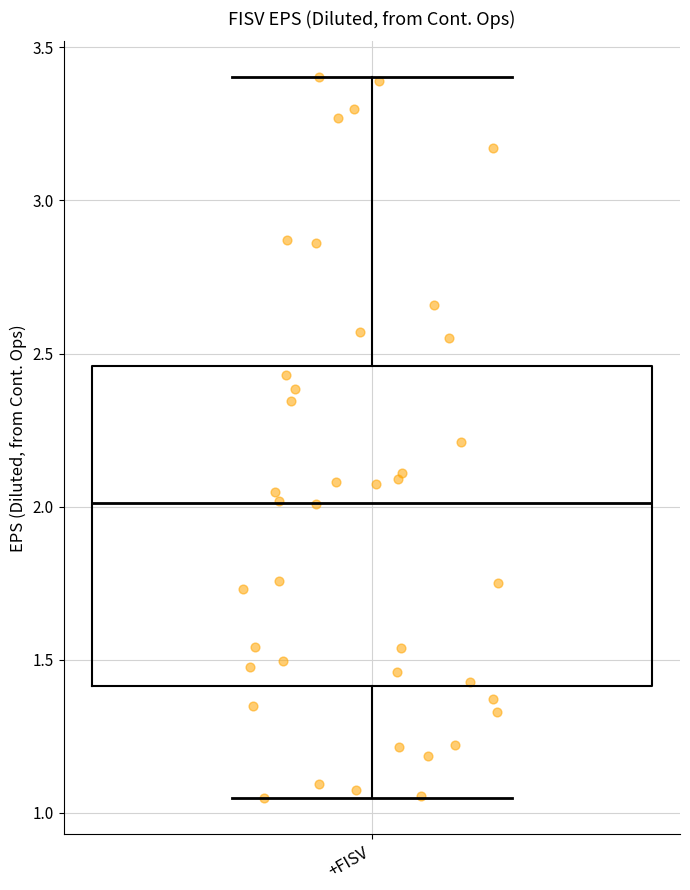

Read this box plot against the y-axis: the position of the median line, the range covered by the box, and the ends of both whiskers. The values are not printed on the chart, so give them approximately, as read against the axis.

median 2.00, box 1.40 to 2.45, whiskers 1.05 to 3.40